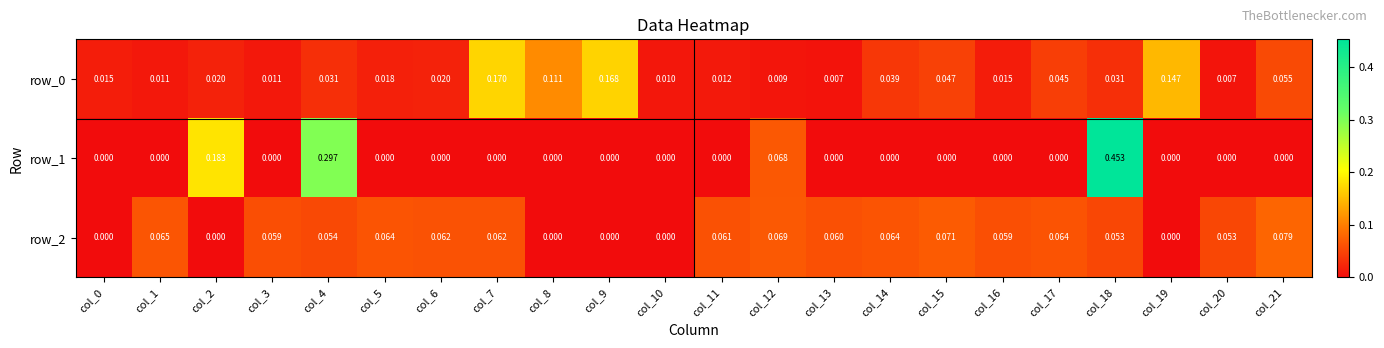

Is the value of row_1 at col_7 greater than the value of row_0 at col_14?

No